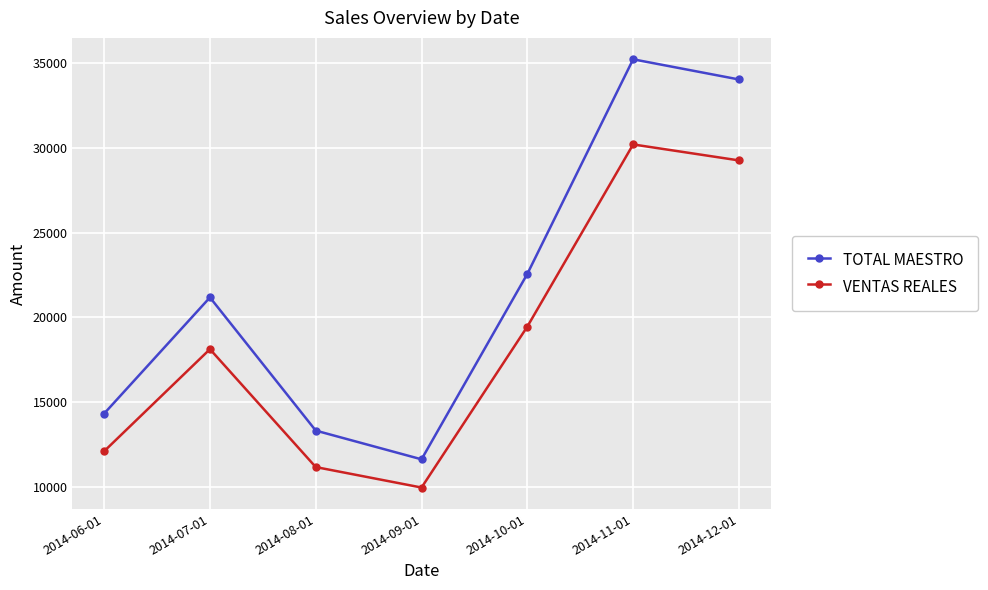

Which category has the lowest value in the TOTAL MAESTRO series?

2014-09-01